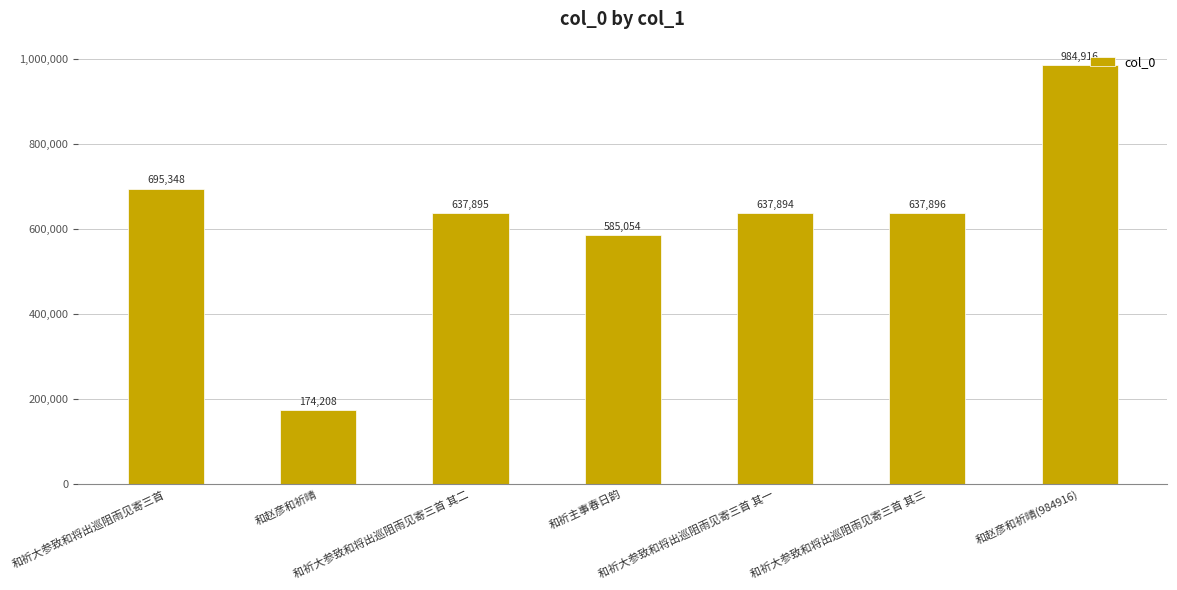

Rank the categories by value from highest to lowest.

和赵彦和祈晴(984916), 和祈大参致和将出巡阻雨见寄三首, 和祈大参致和将出巡阻雨见寄三首 其三, 和祈大参致和将出巡阻雨见寄三首 其二, 和祈大参致和将出巡阻雨见寄三首 其一, 和祈主事春日韵, 和赵彦和祈晴